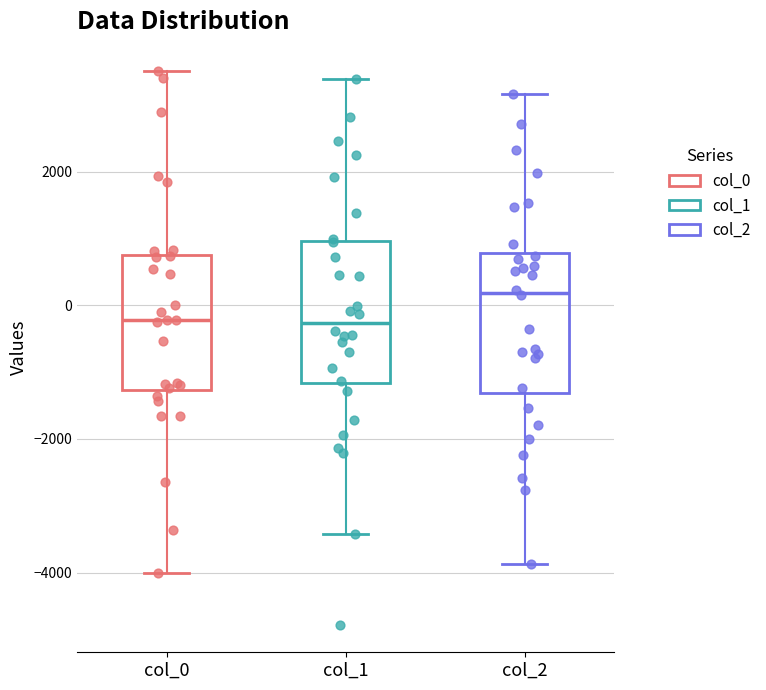

Reading left to right, read every box against the y-axis: the position of its median line, the range the box covers, and the ends of its whiskers. The values are not printed on the chart, so give them approximately, as read against the axis.

col_0: median -200, box -1200 to 800, whiskers -4000 to 3600
col_1: median -200, box -1200 to 1000, whiskers -3400 to 3400
col_2: median 200, box -1400 to 800, whiskers -3800 to 3200